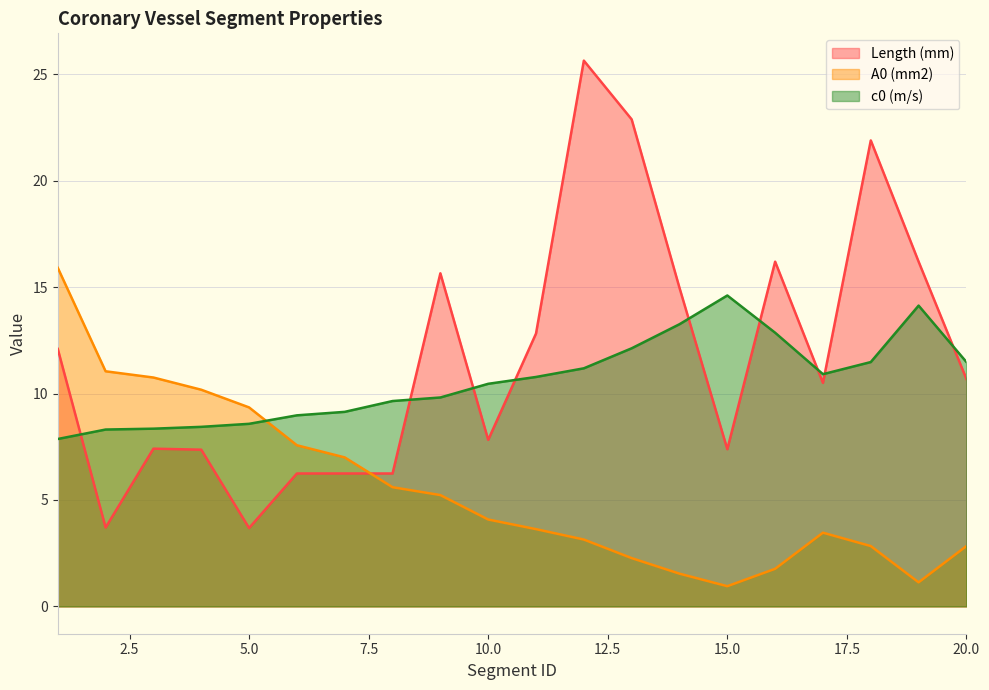

In A0 (mm2), how many points are higher than both neighbors (excluding endpoints)?

1